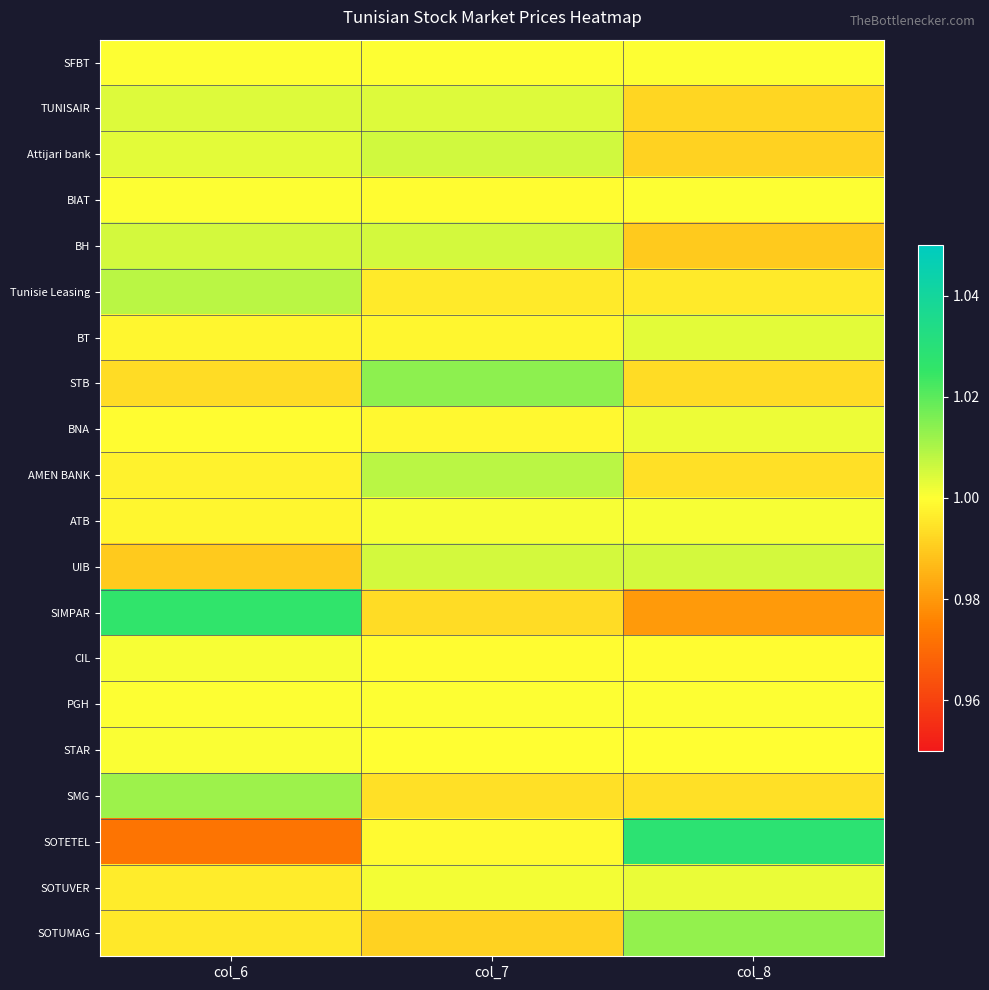

Rank the series by their maximum value, from lowest to highest.

SFBT, PGH, BIAT, STAR, ATB, CIL, BNA, SOTUVER, BT, TUNISAIR, BH, UIB, Attijari bank, AMEN BANK, Tunisie Leasing, SMG, SOTUMAG, STB, SIMPAR, SOTETEL